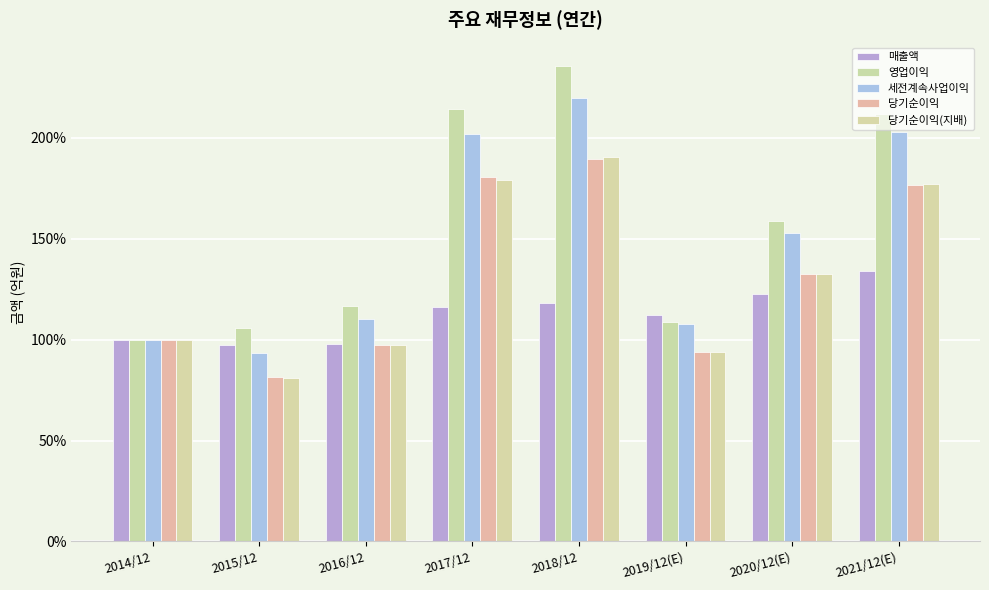

What is the label of the 6th bar from the left?

2019/12(E)